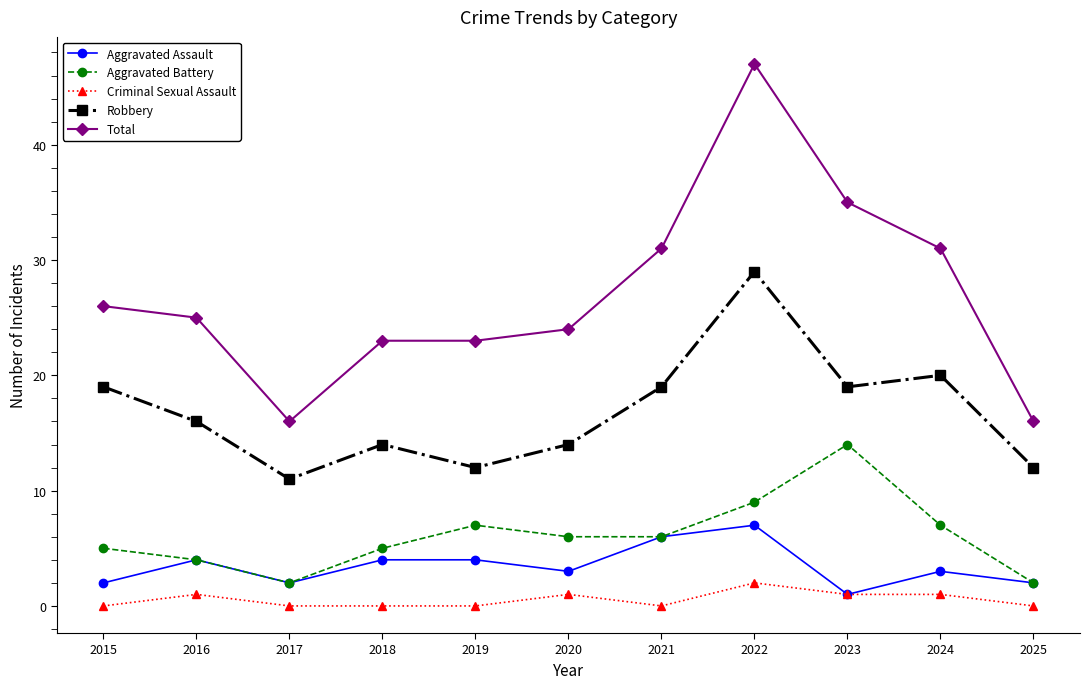

Between 2016 and 2024, which series saw the biggest shift?

Total